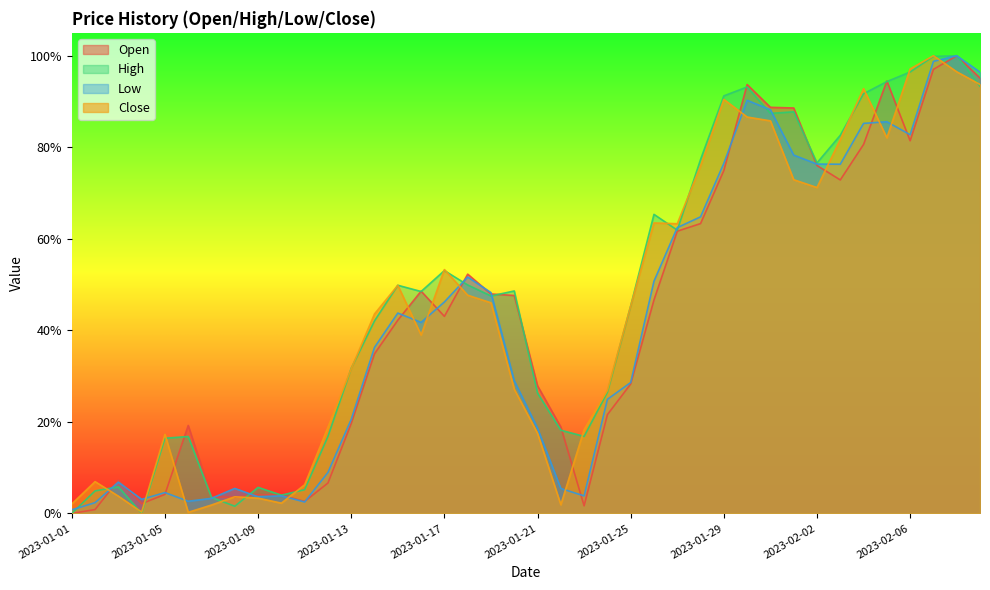

The Close series shows 0.7 at 2023-02-06. True or false?

False